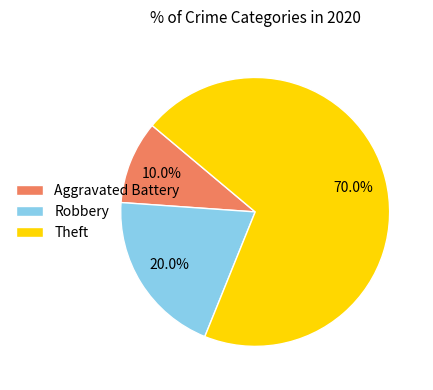

Is it true that Aggravated Battery is 3% of the pie?

False